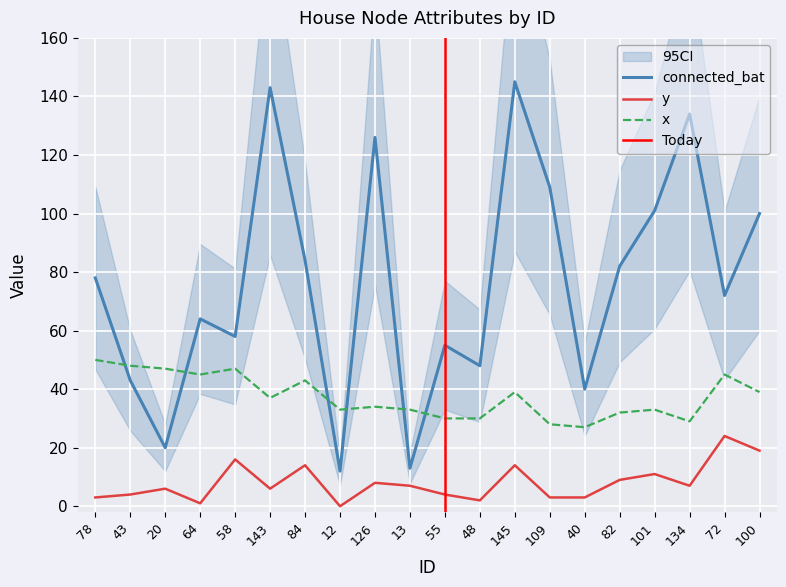

True or false: connected_bat and y intersect in this chart.

False